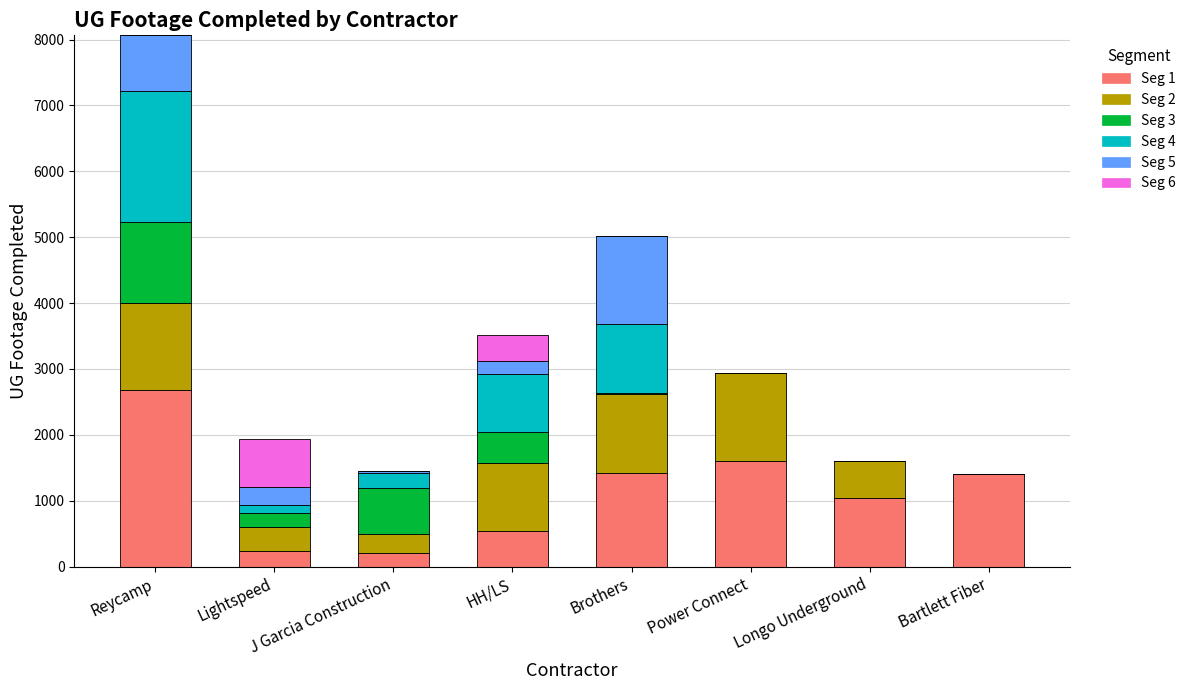

What is the approximate value of Seg 1 at J Garcia Construction, to the nearest 100?

200